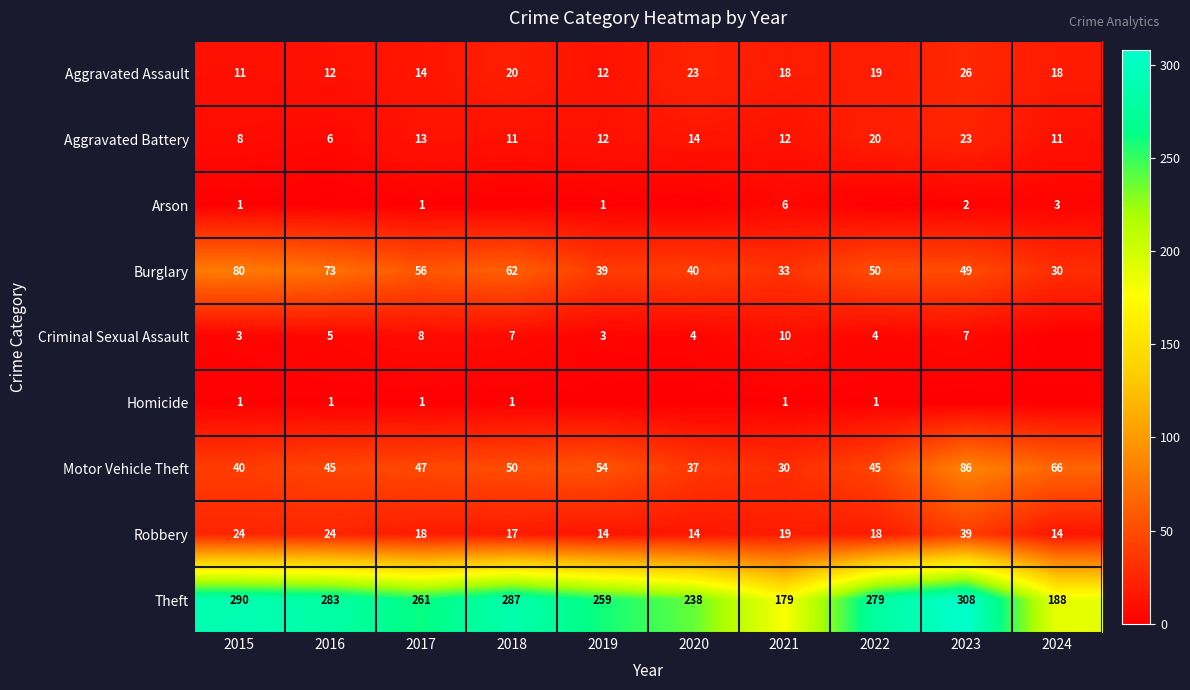

Between 2024 and 2023, which is larger?

2023